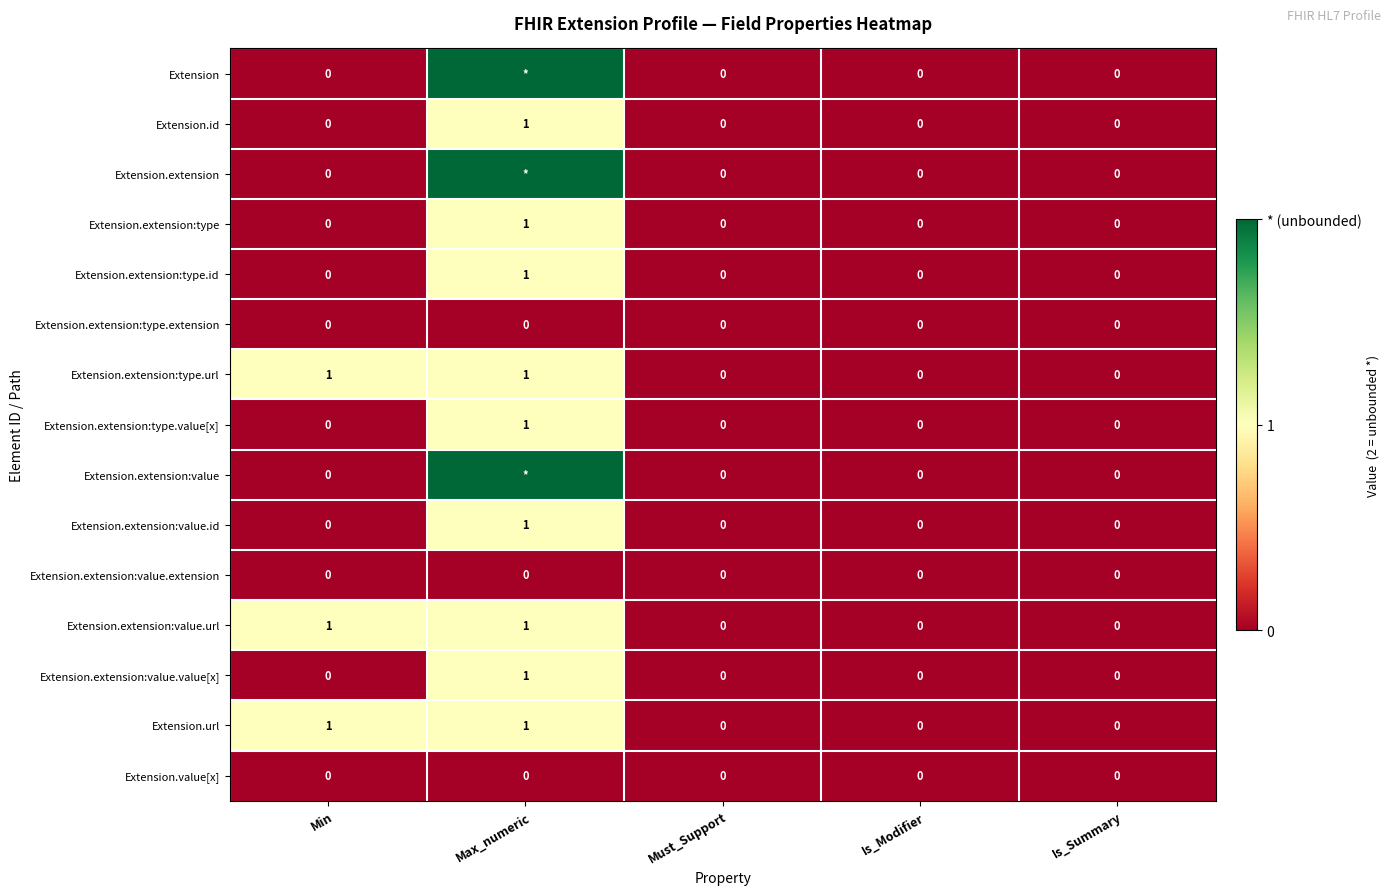

The value of Extension.extension:type.value[x] at Max_numeric is 1. True or false?

True